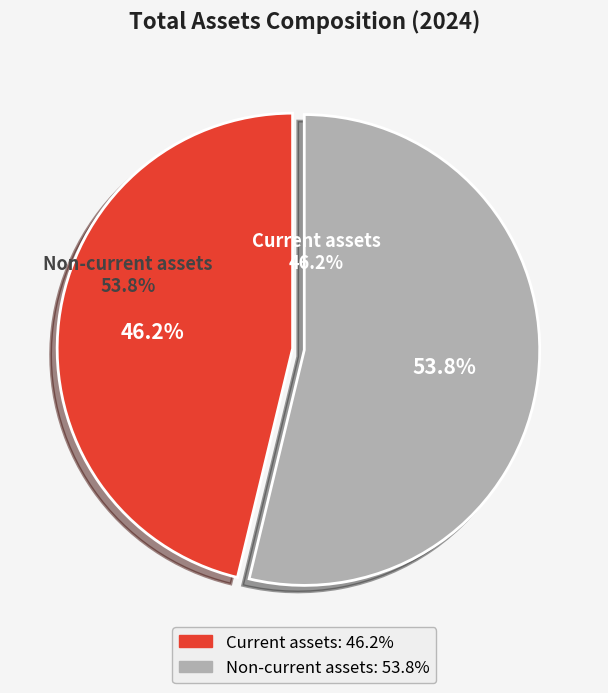

Count the number of slices in the pie.

2